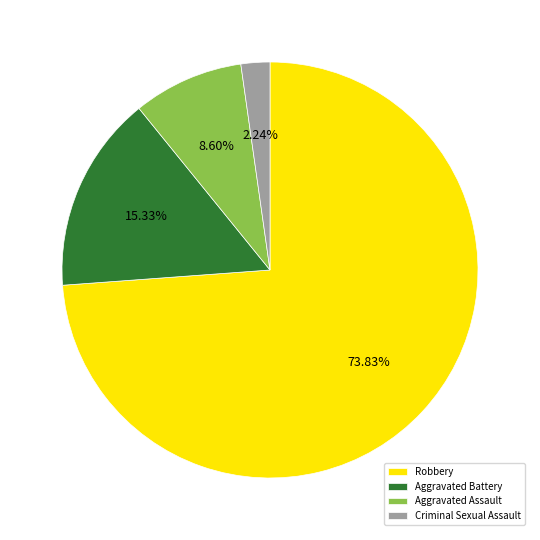

What is the ratio of the value at Criminal Sexual Assault to the value at Aggravated Assault?

0.3